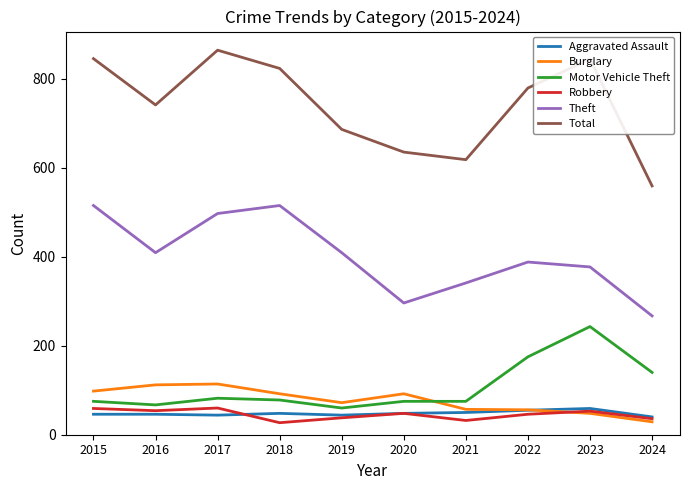

What value does the Aggravated Assault series have at 2023?

59